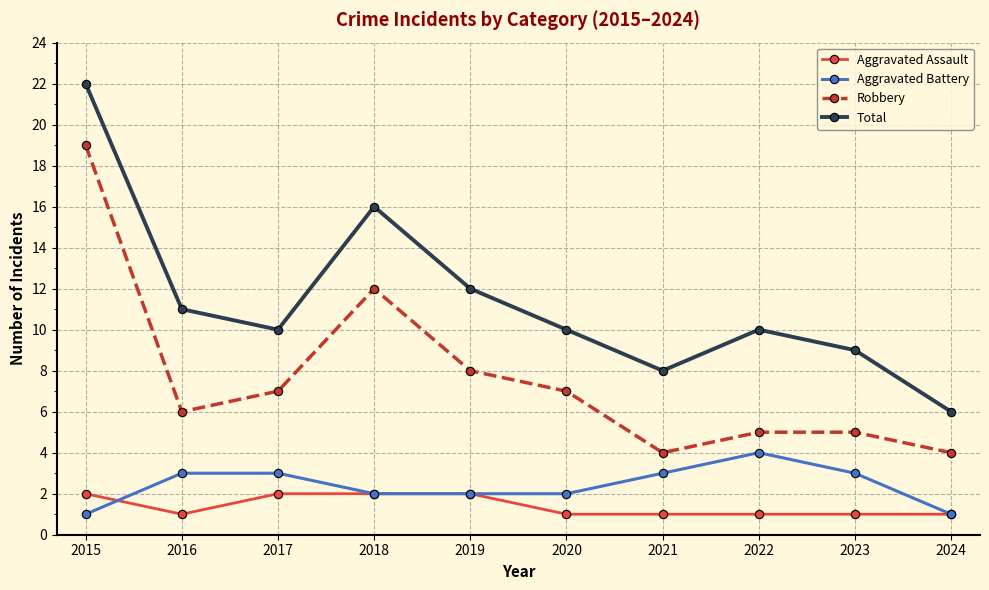

What is the minimum value shown in the chart?

1